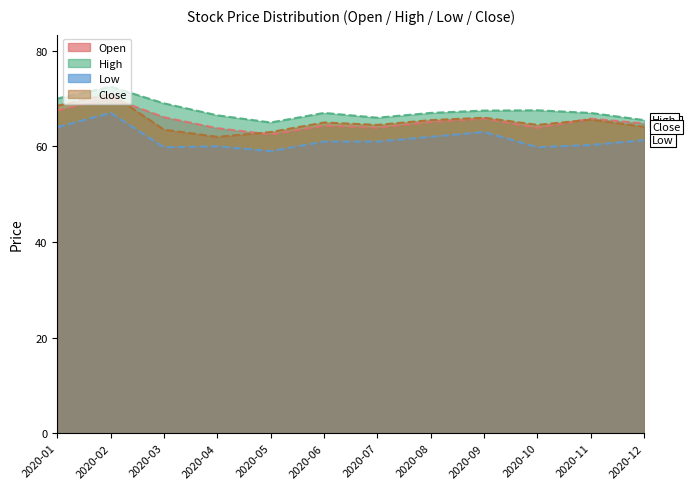

Read the Open value at 2020-01.

67.5